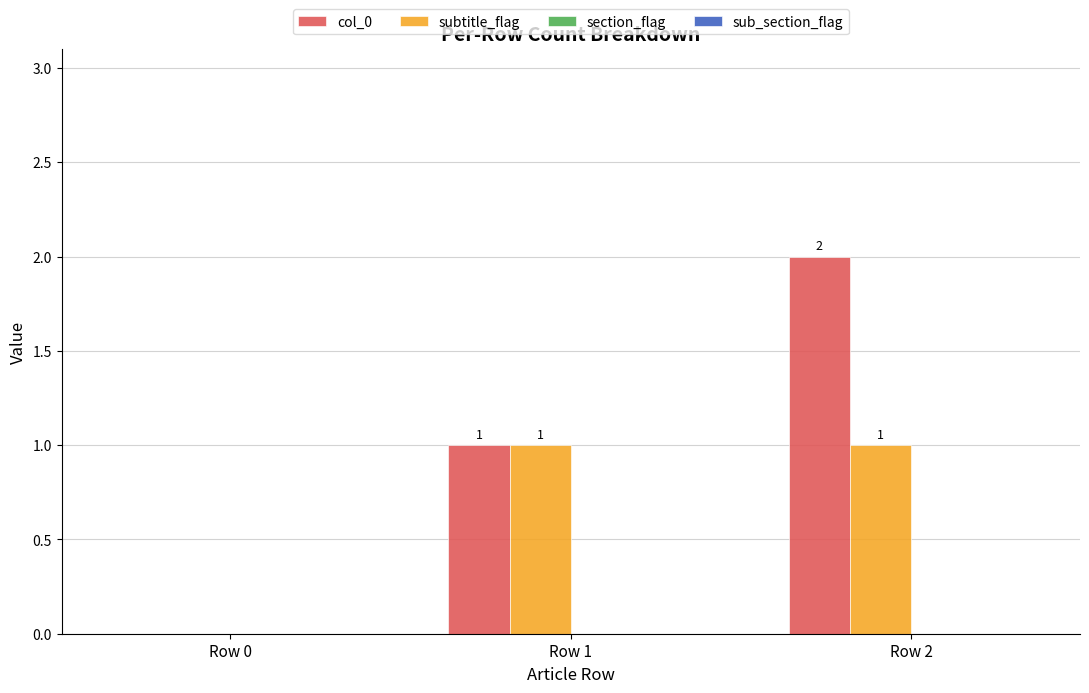

How many positive values does the subtitle_flag series have?

2